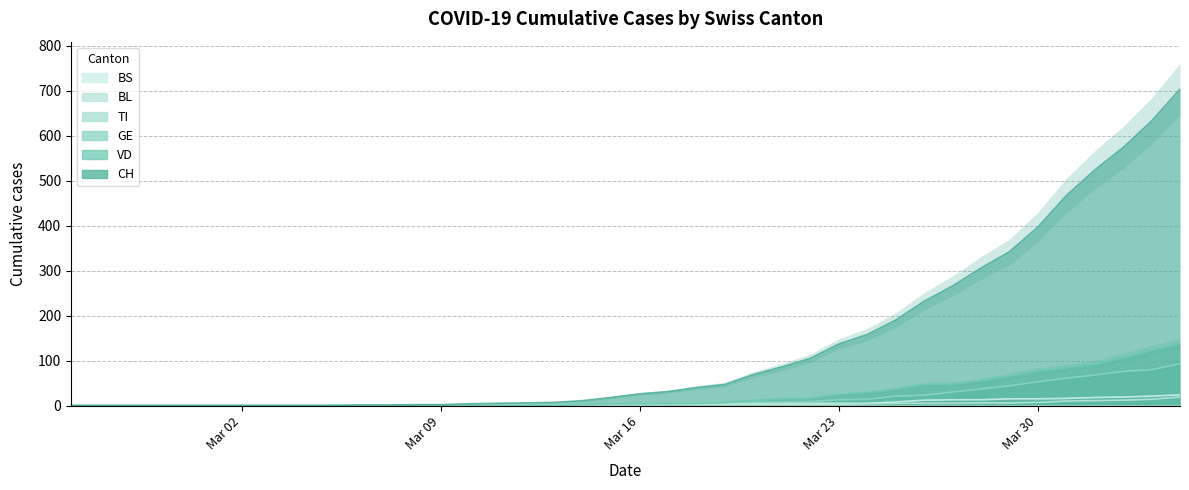

True or false: CH has more than 2 interior local peaks.

False